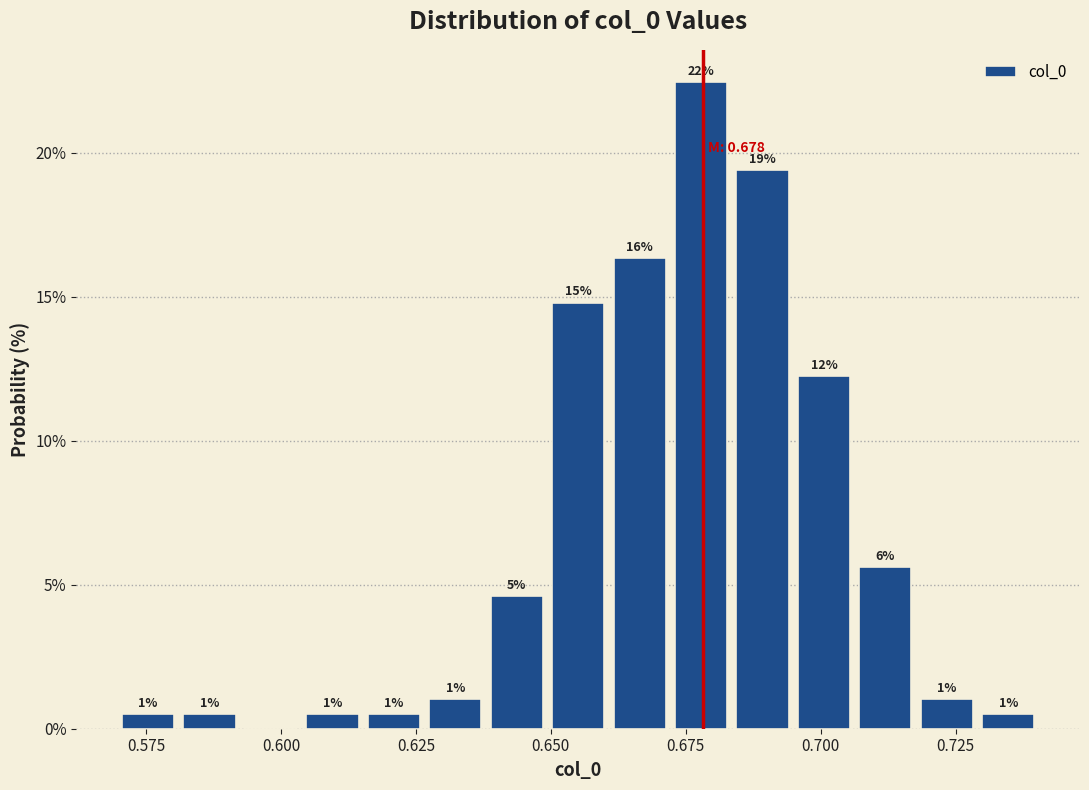

Around what value on the x-axis is the tallest bar? Give the approximate position of its centre, as read against the axis.

0.680